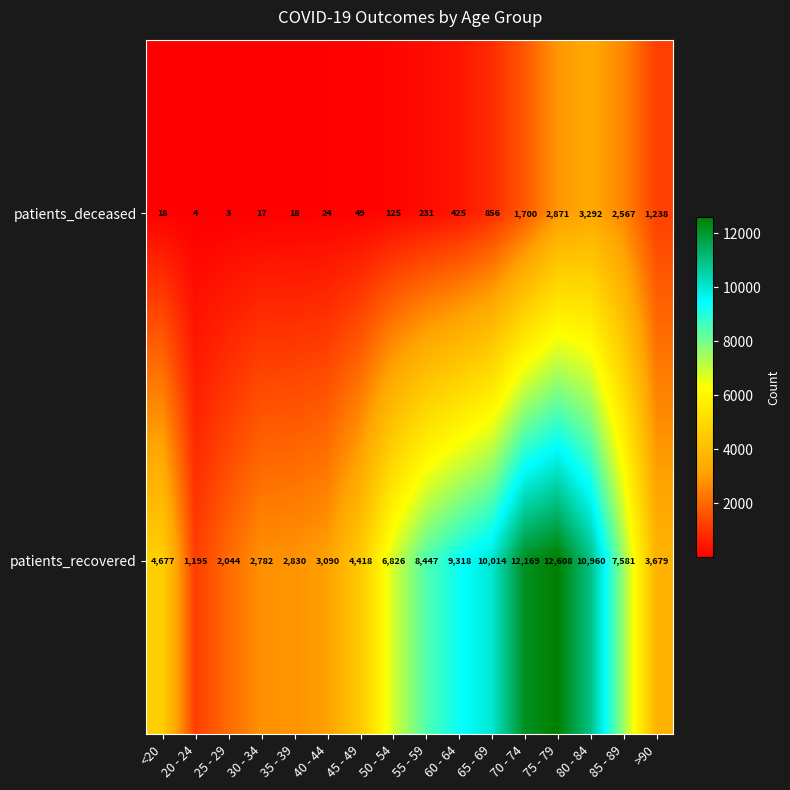

What is the approximate value of patients_recovered at 60 - 64?

9318